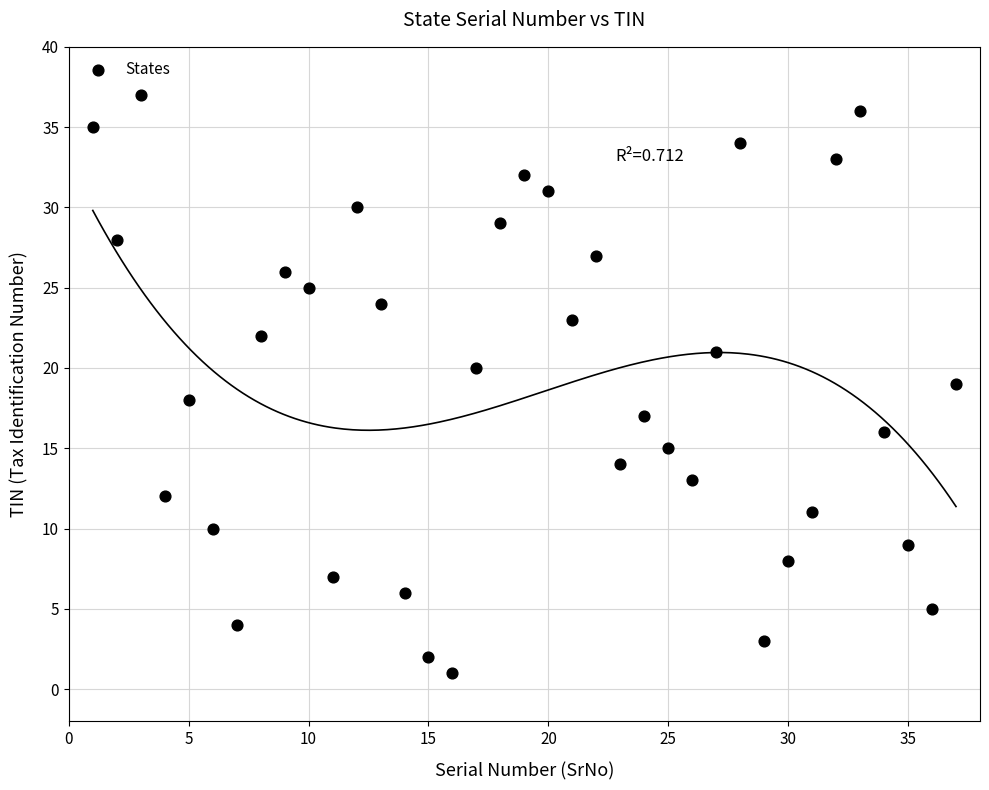

What is the range of Y values (max minus min)?

36